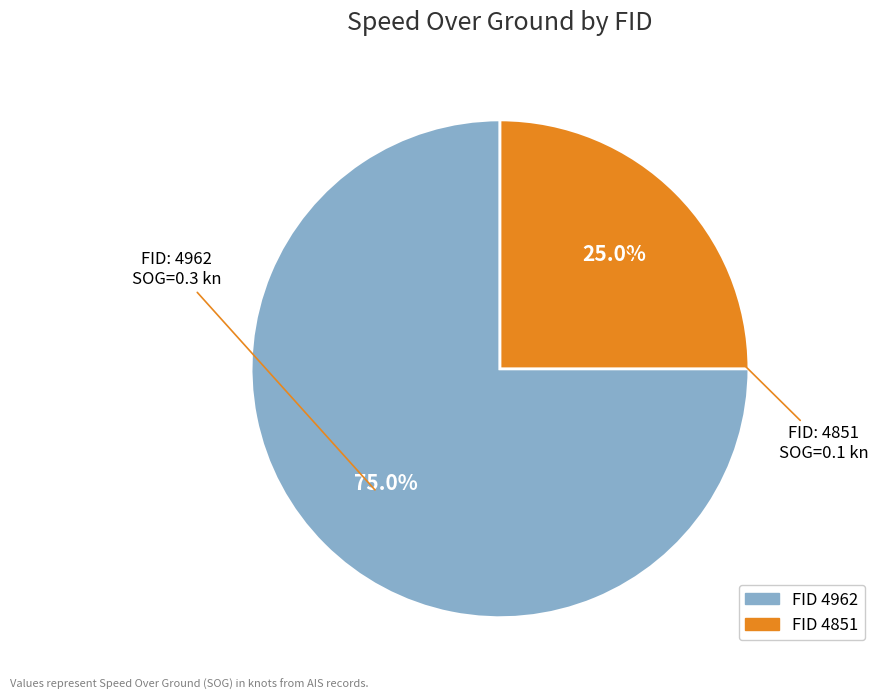

Does any single category account for the majority?

Yes